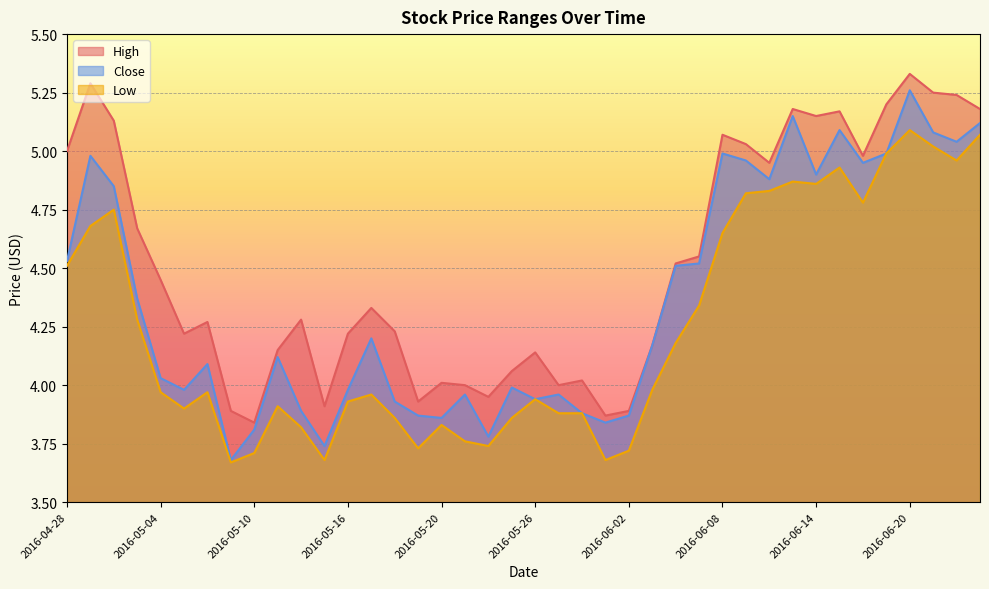

List the series in order of their peak value, lowest first.

Low, Close, High